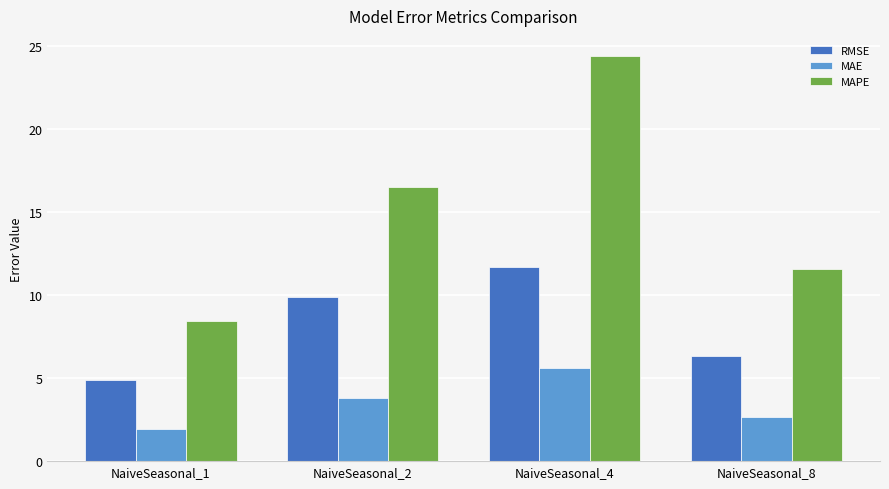

Which category has the lowest value in the MAPE series?

NaiveSeasonal_1